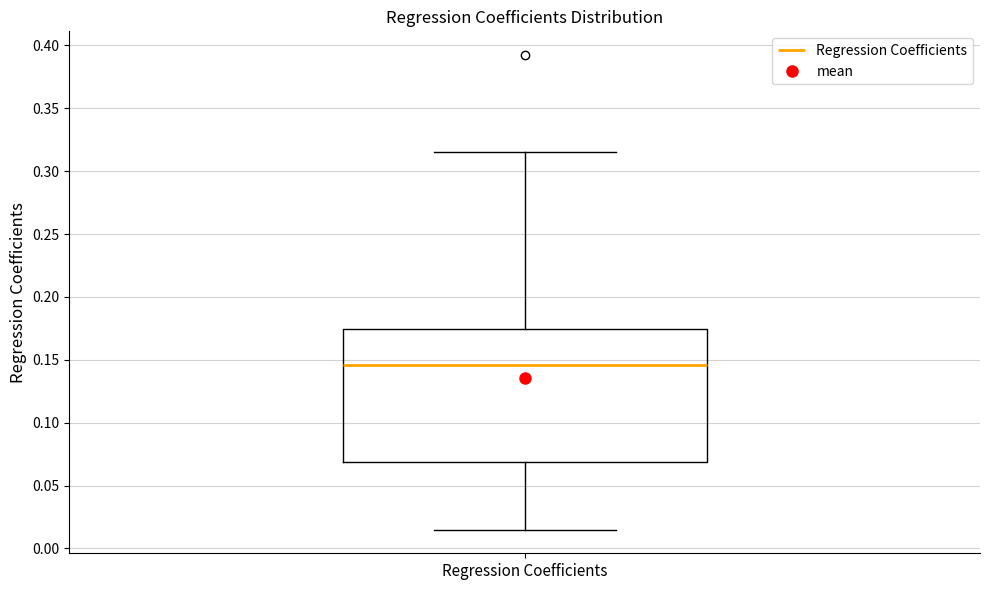

Transcribe this box plot: give where the median line is, the range the box spans, and where the two whiskers end, as read against the y-axis. The values are not printed on the chart, so give them approximately, as read against the axis.

median 0.145, box 0.070 to 0.175, whiskers 0.015 to 0.315